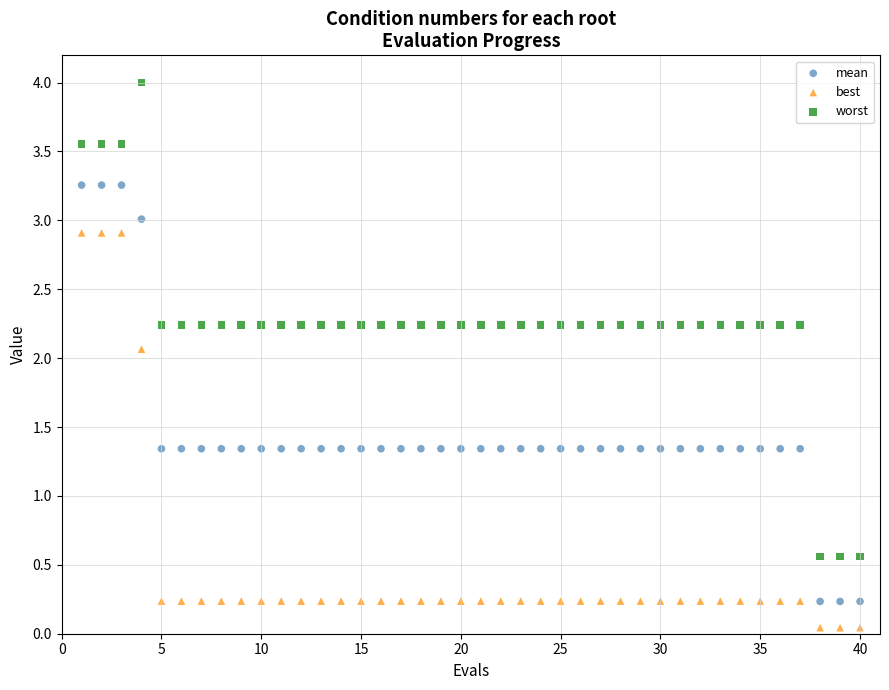

What are all the series names shown in the legend?

mean, best, worst